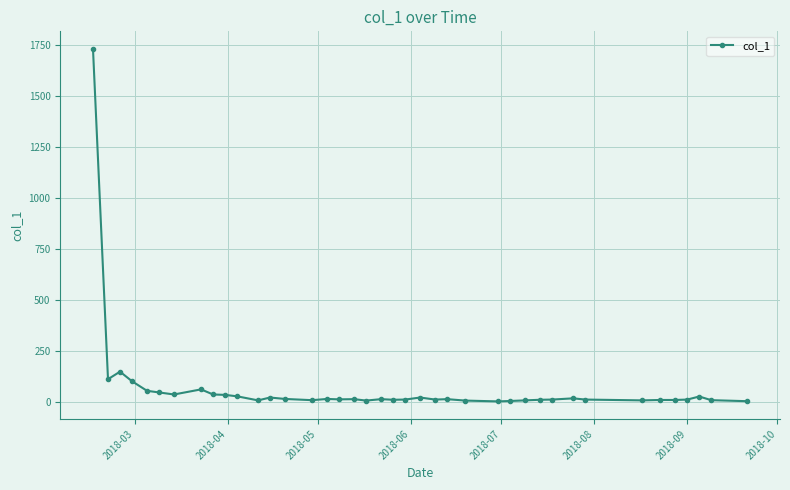

True or false: there are more than 0 points higher than both neighbors.

True